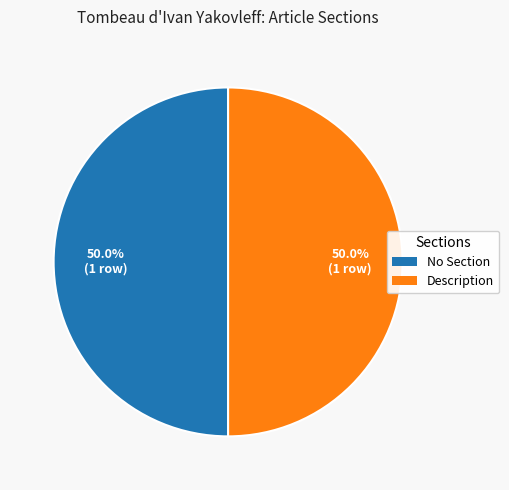

What portion of the pie excludes Description?

50.0%